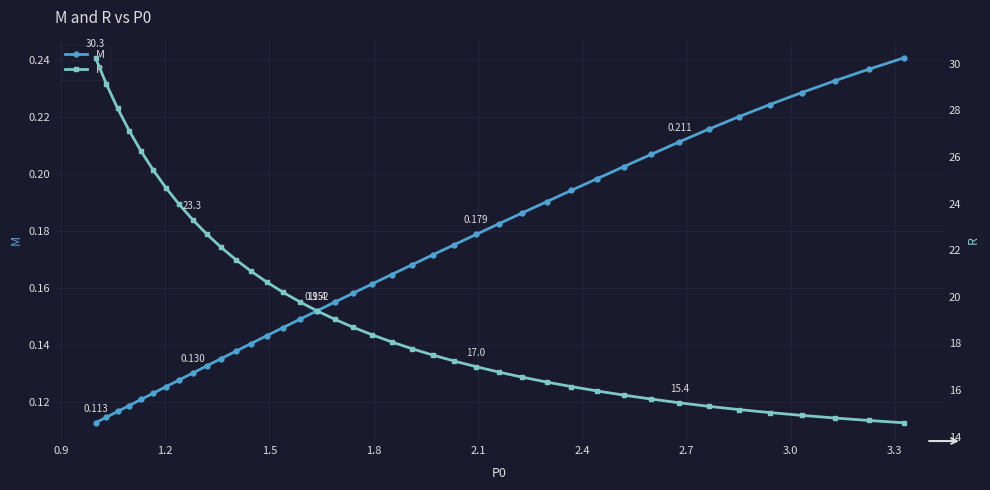

True or false: M and R intersect in this chart.

False